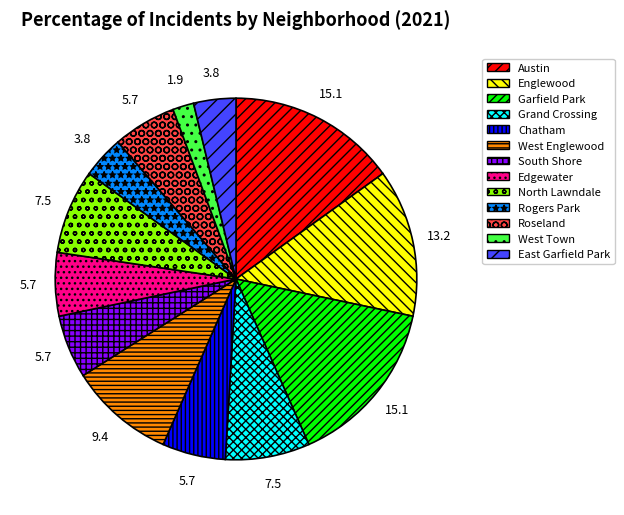

Which slice is the smallest?

West Town